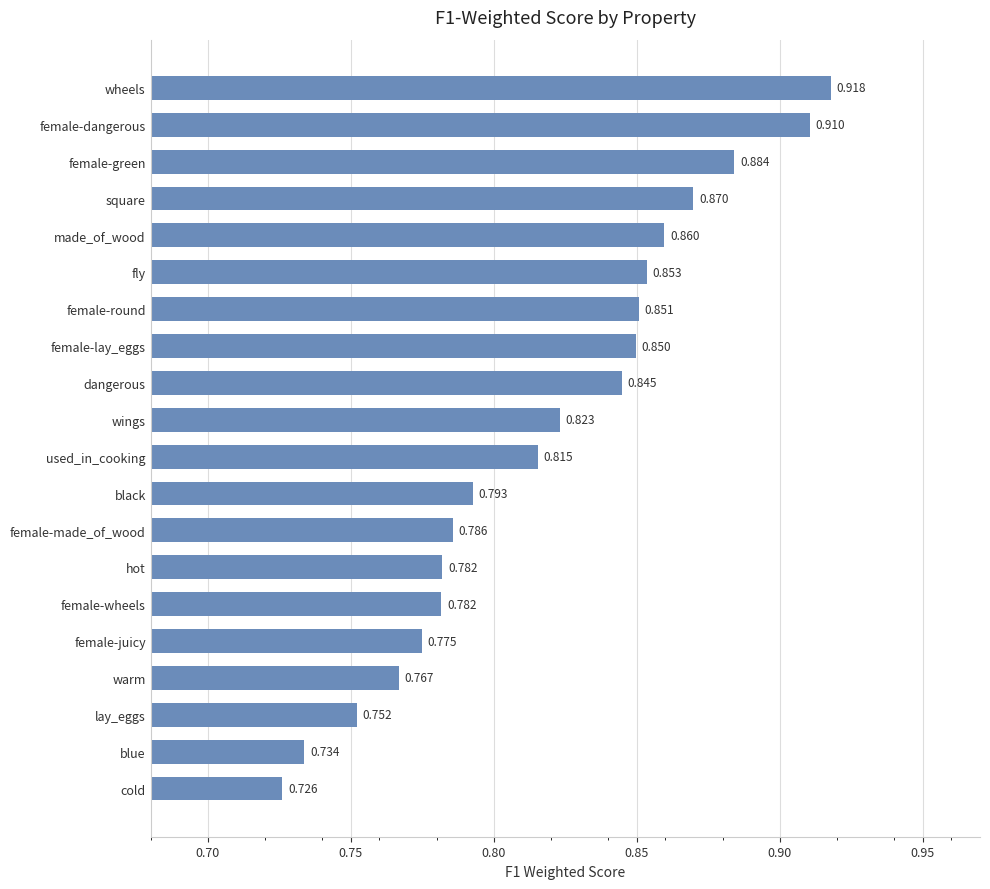

Between hot and made_of_wood, which is larger?

made_of_wood